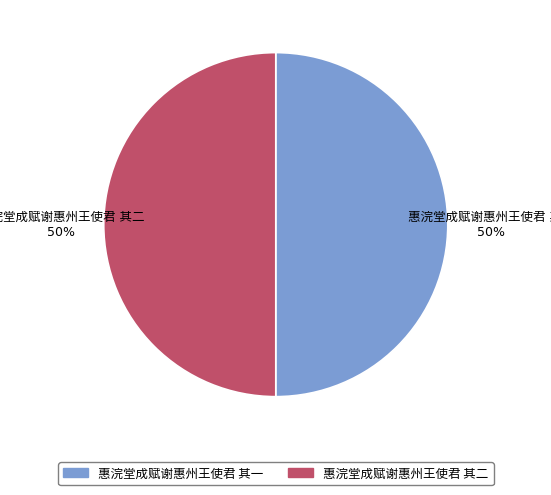

To the nearest percent, what is the average slice percentage?

50%